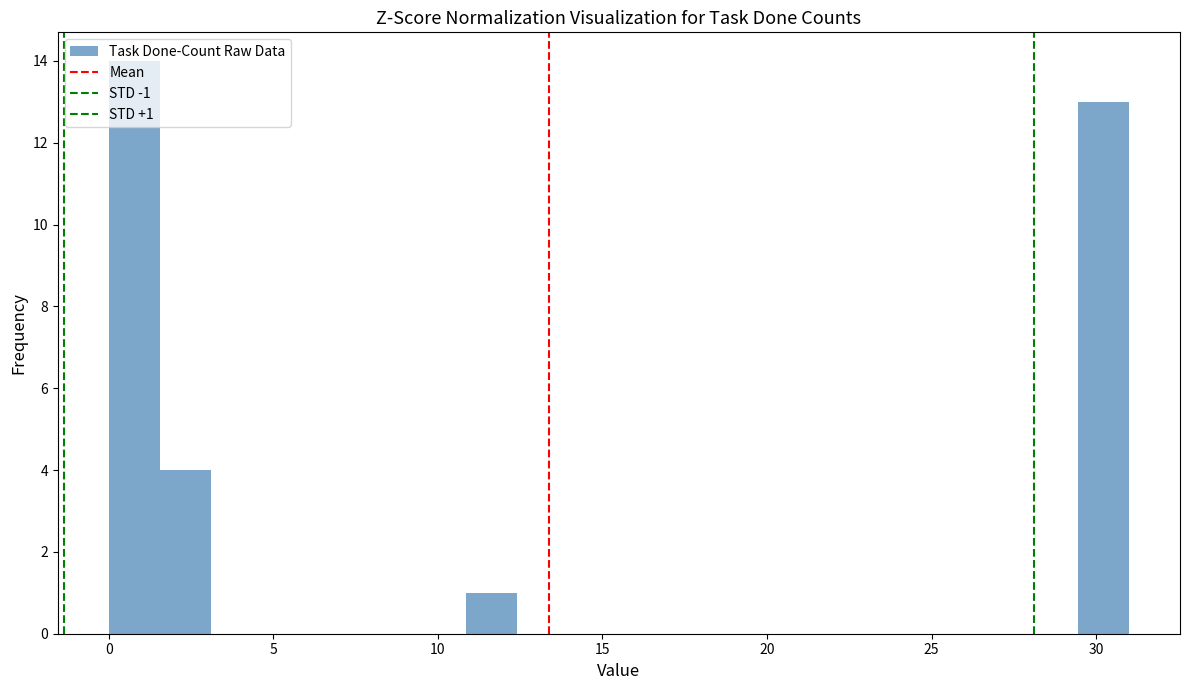

Around what value on the x-axis is the tallest bar? Give the approximate position of its centre, as read against the axis.

1.0